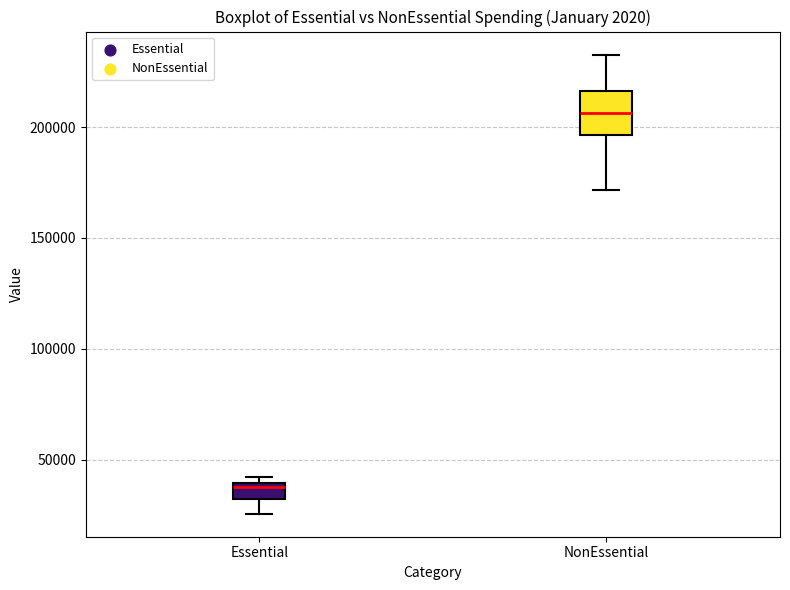

Where does the lower whisker of the box for Essential end on the y-axis? The values are not printed on the chart, so give them approximately, as read against the axis.

25000